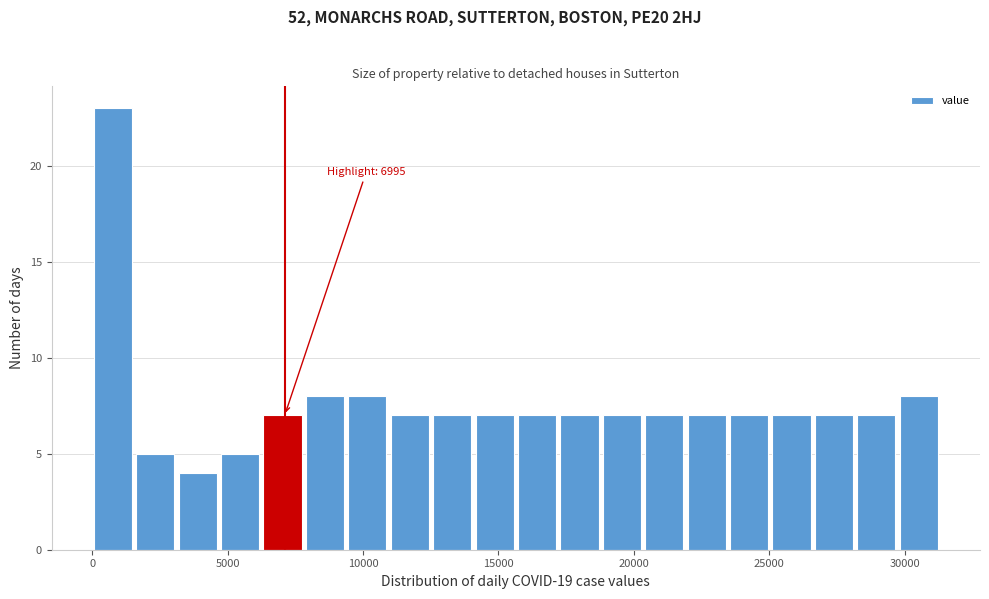

Around what value on the x-axis is the tallest bar? Give the approximate position of its centre, as read against the axis.

1000